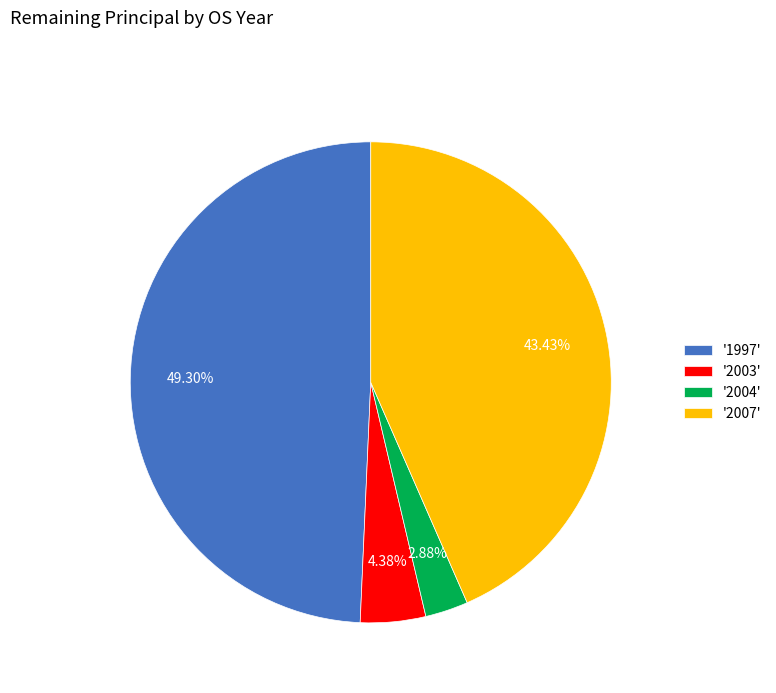

How many slices are in this pie chart?

4